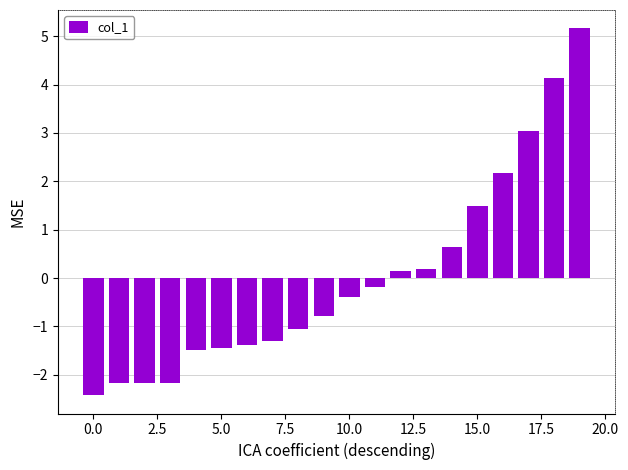

What is the difference between the maximum and minimum values?

7.6